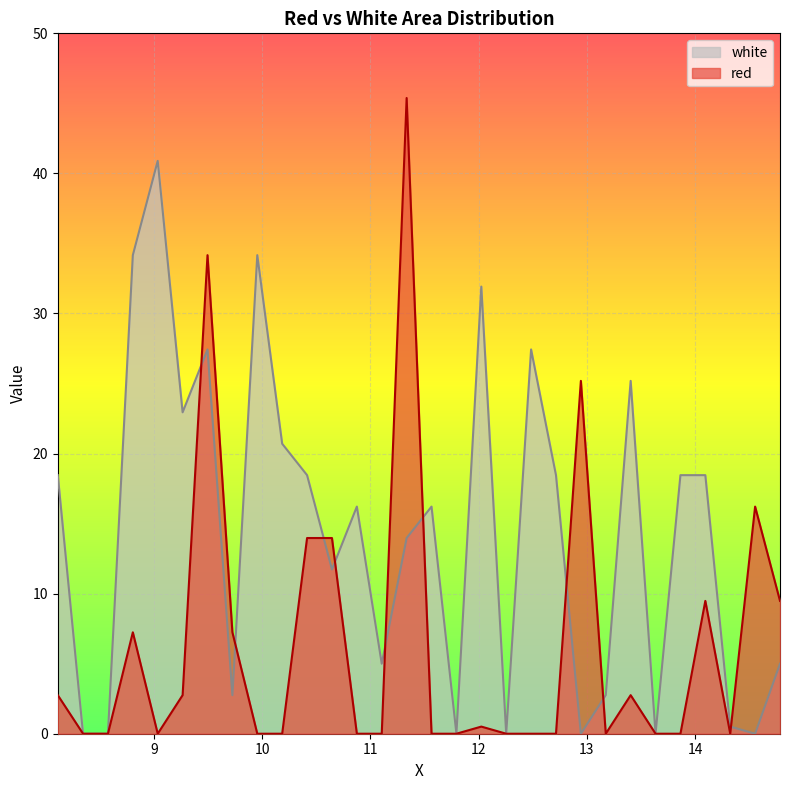

Which series has the largest range (max minus min)?

red